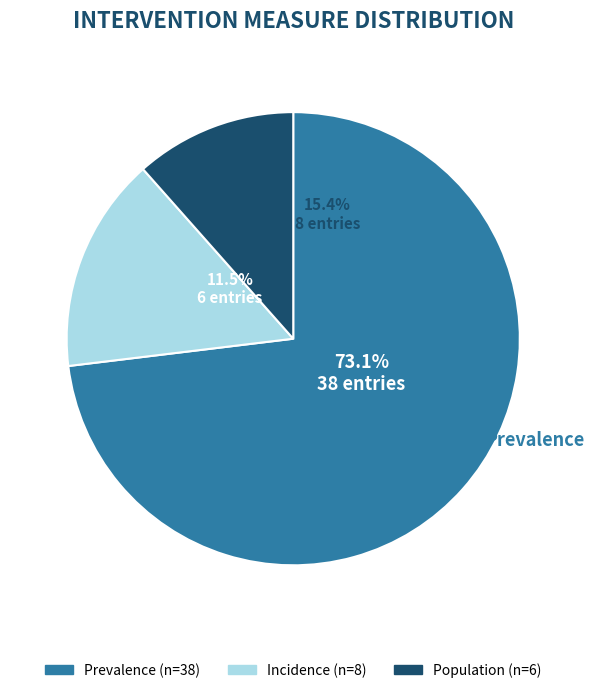

Which category accounts for the majority?

Prevalence